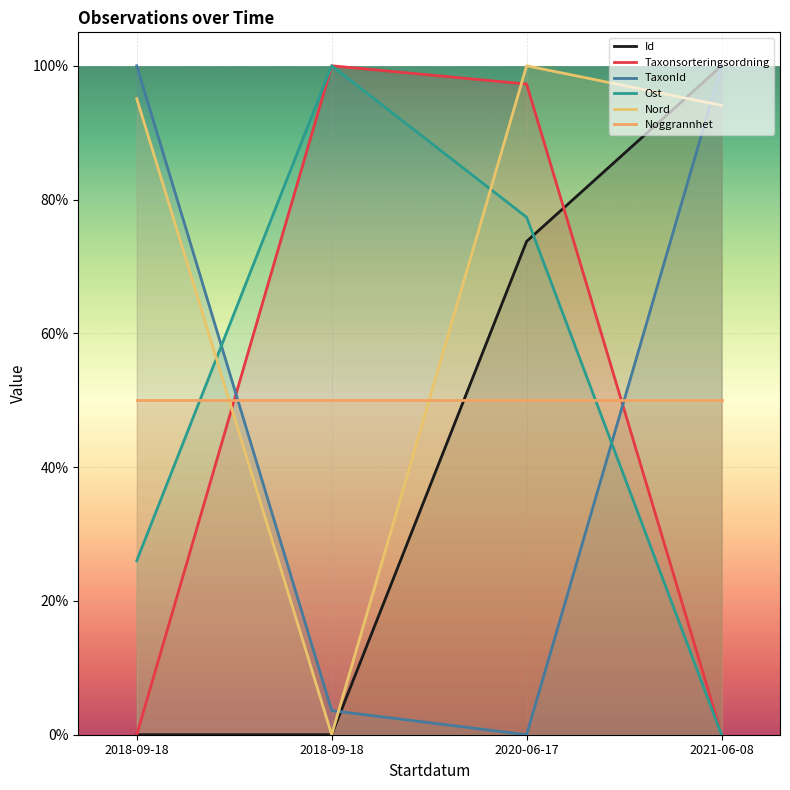

Reading left to right, what are all the values shown in this chart?

Id: 0.0	0.0	73.7	100.0
Taxonsorteringsordning: 0.0	100.0	97.3	0.0
TaxonId: 100.0	3.6	0.0	99.9
Ost: 26.0	100.0	77.4	0.0
Nord: 95.1	0.0	100.0	94.1
Noggrannhet: 50.0	50.0	50.0	50.0